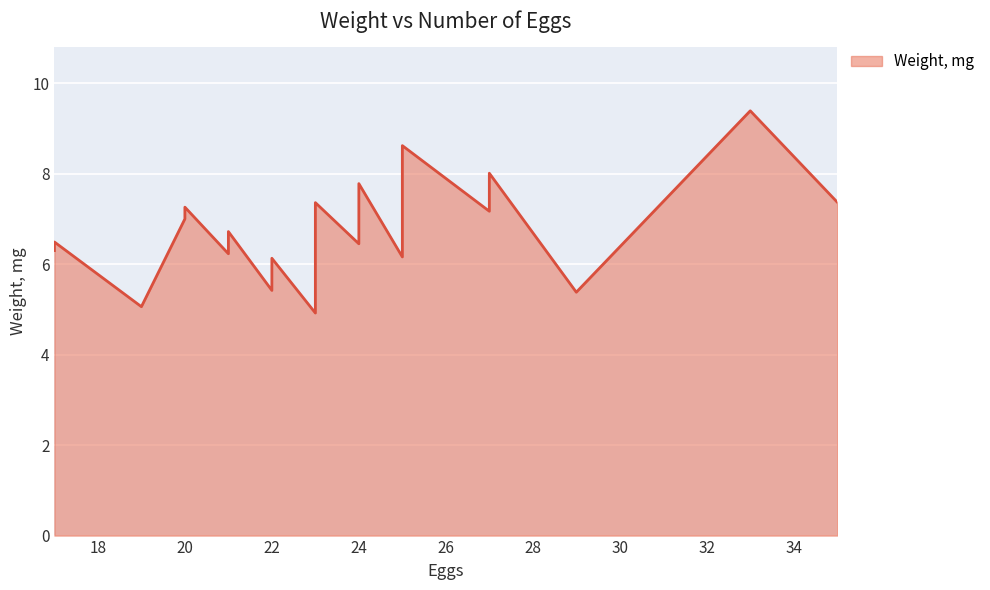

What is the smallest value displayed?

4.9